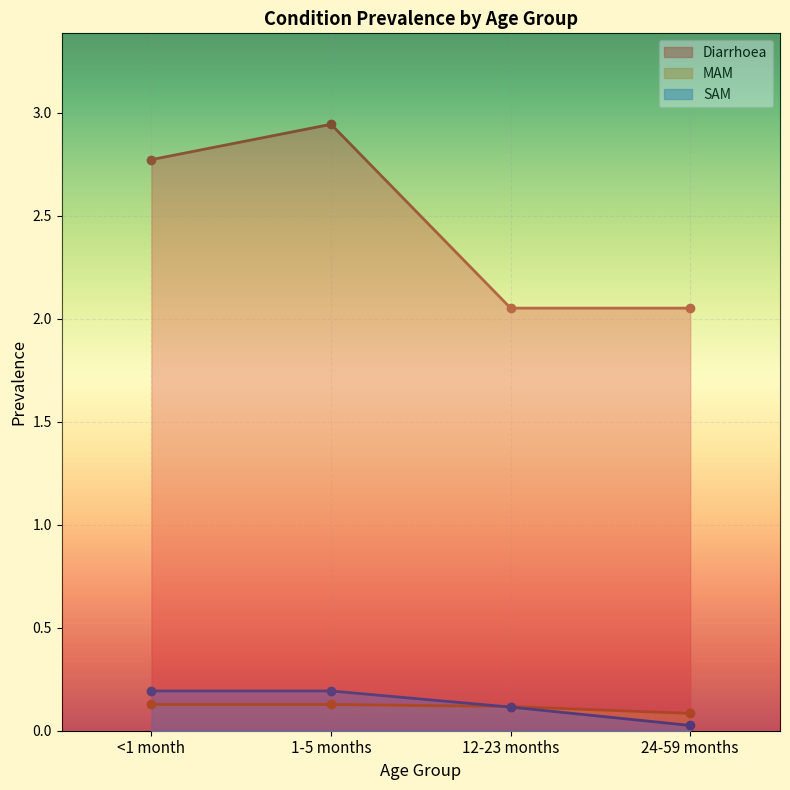

True or false: MAM has a value of 0.1 at <1 month.

True